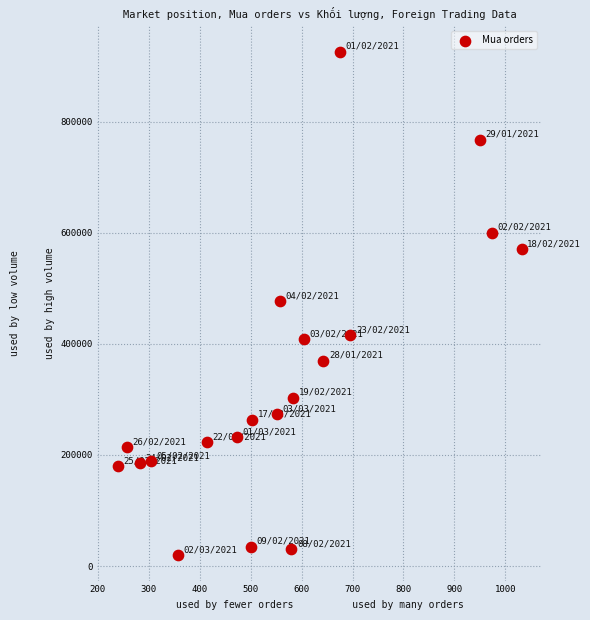

What is the range of Y values (max minus min)?

906820